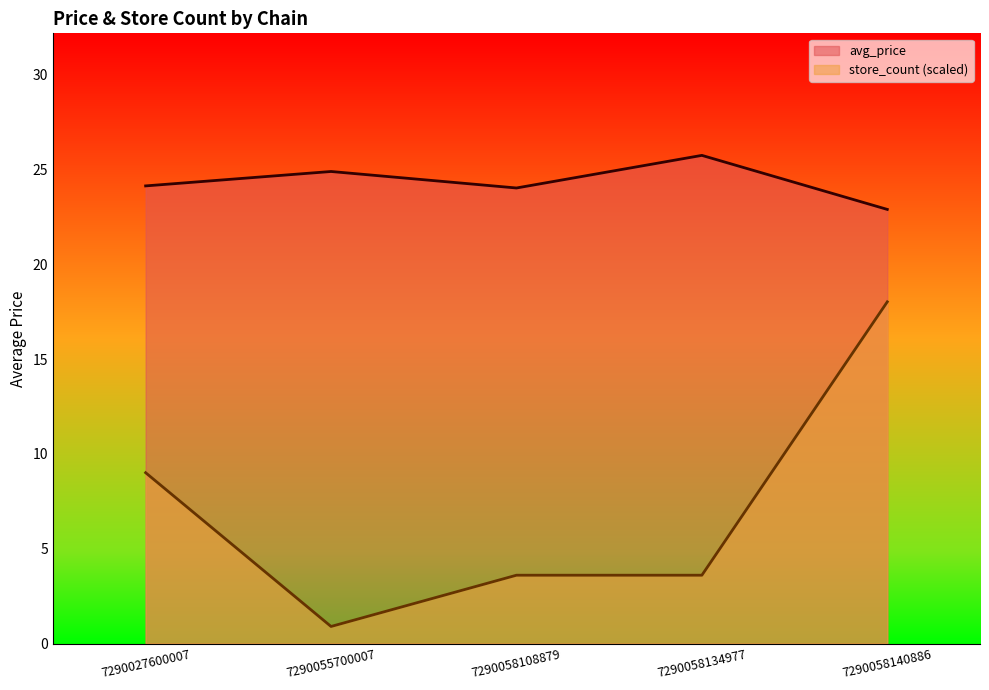

True or false: store_count and avg_price cross at least once.

False